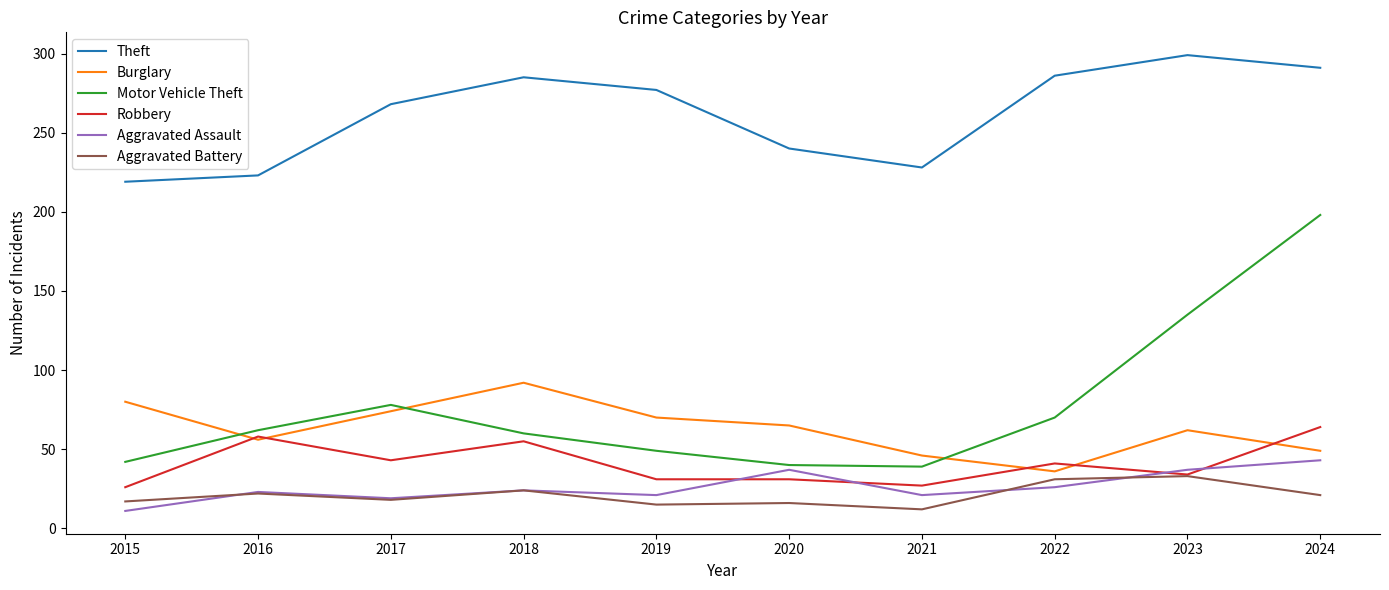

True or false: Motor Vehicle Theft and Theft cross at least once.

False